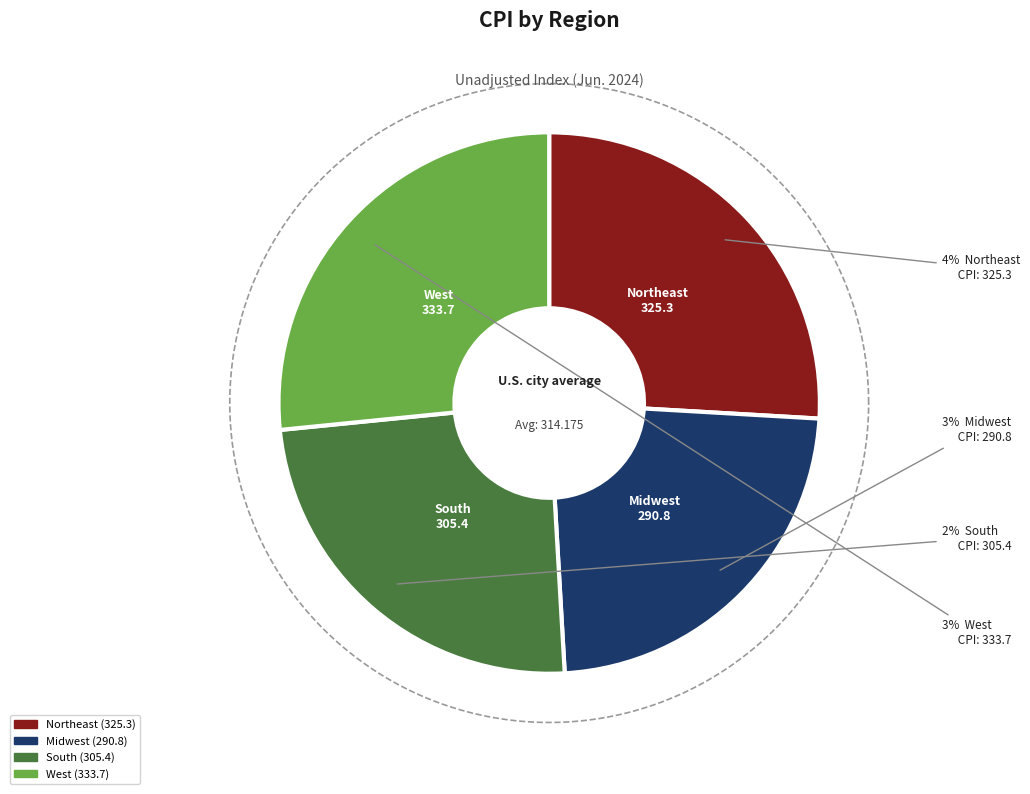

To the nearest percent, what is the difference between the South and Midwest slice percentages?

1%